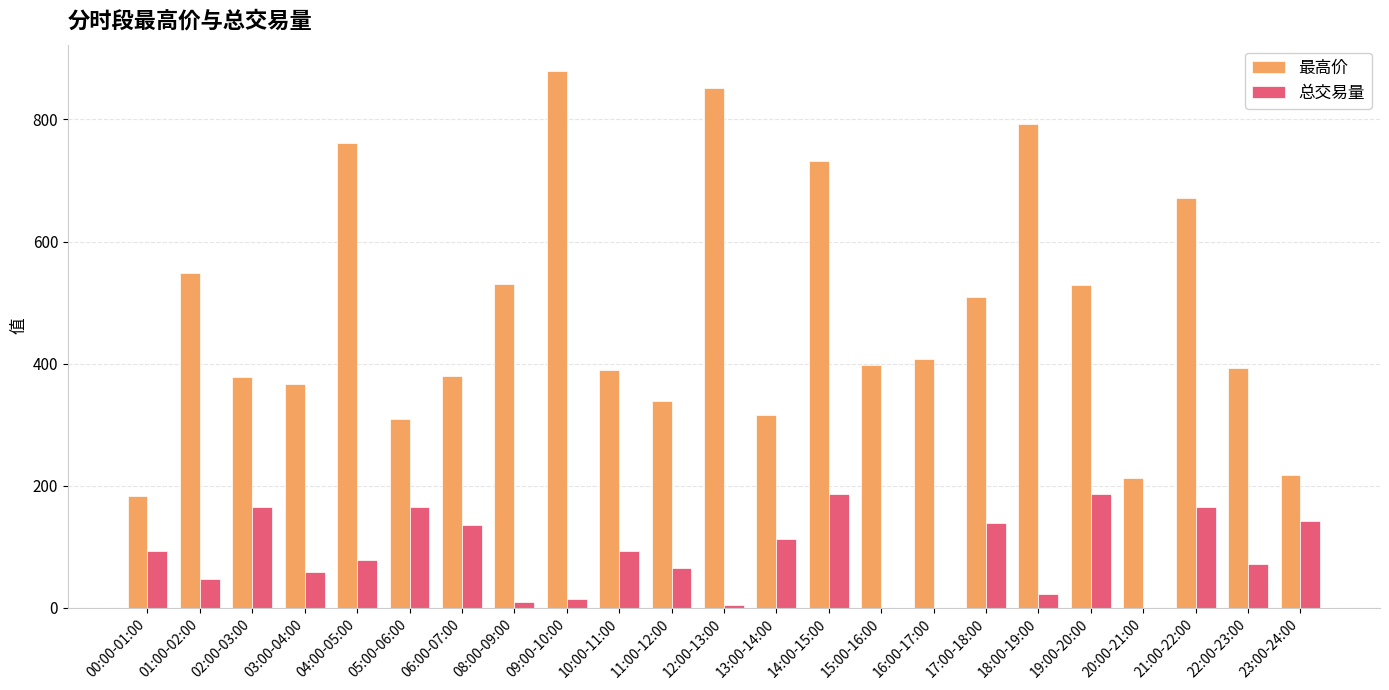

Where does the 最高价 series first go above 398?

01:00-02:00